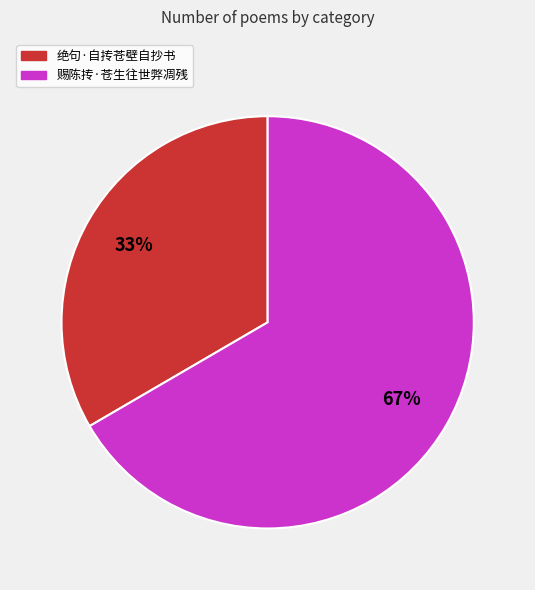

To the nearest percent, what percentage of the pie is 绝句·自抟苍壁自抄书?

33%